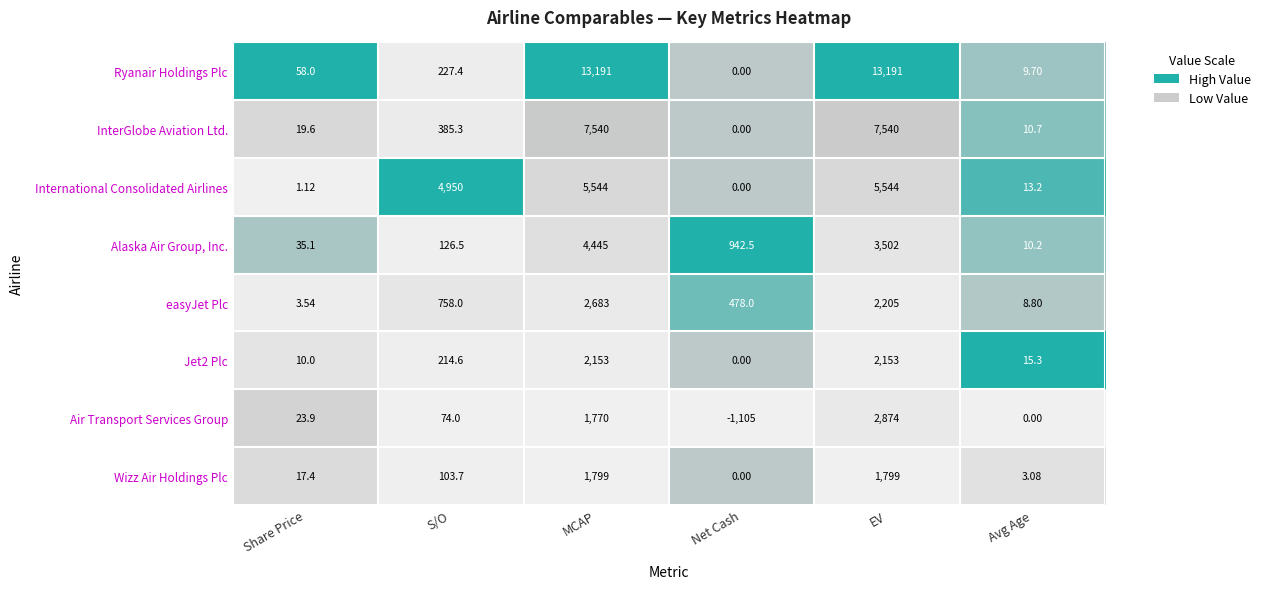

At which label is International Consolidated Airlines closest to 2772?

S/O